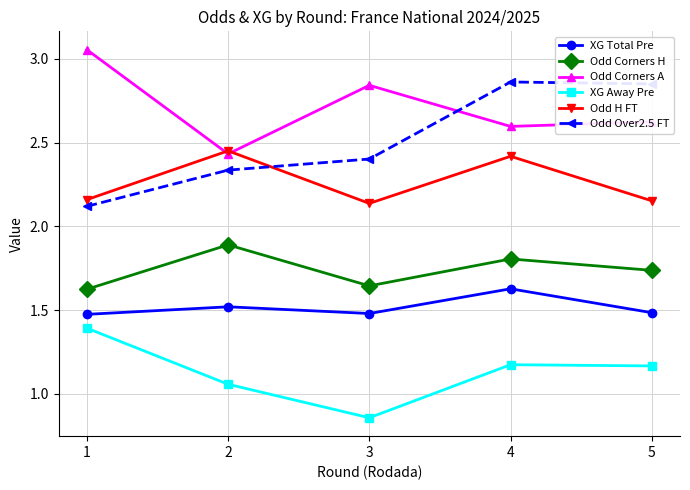

True or false: XG Away Pre and Odd Over2.5 FT intersect in this chart.

False